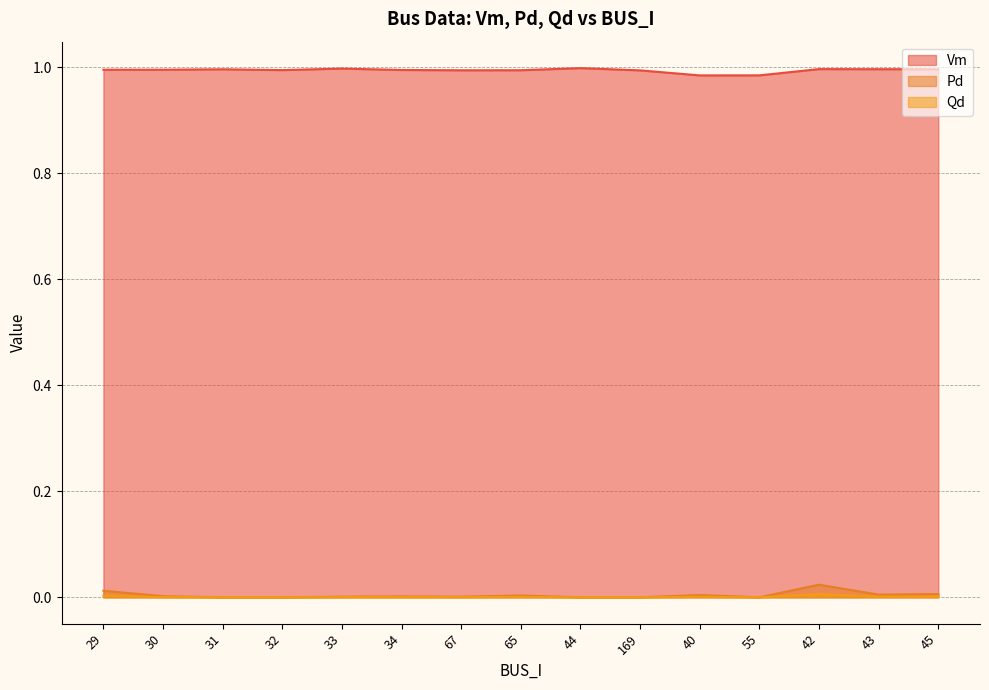

At how many categories does at least one series exceed 0?

15